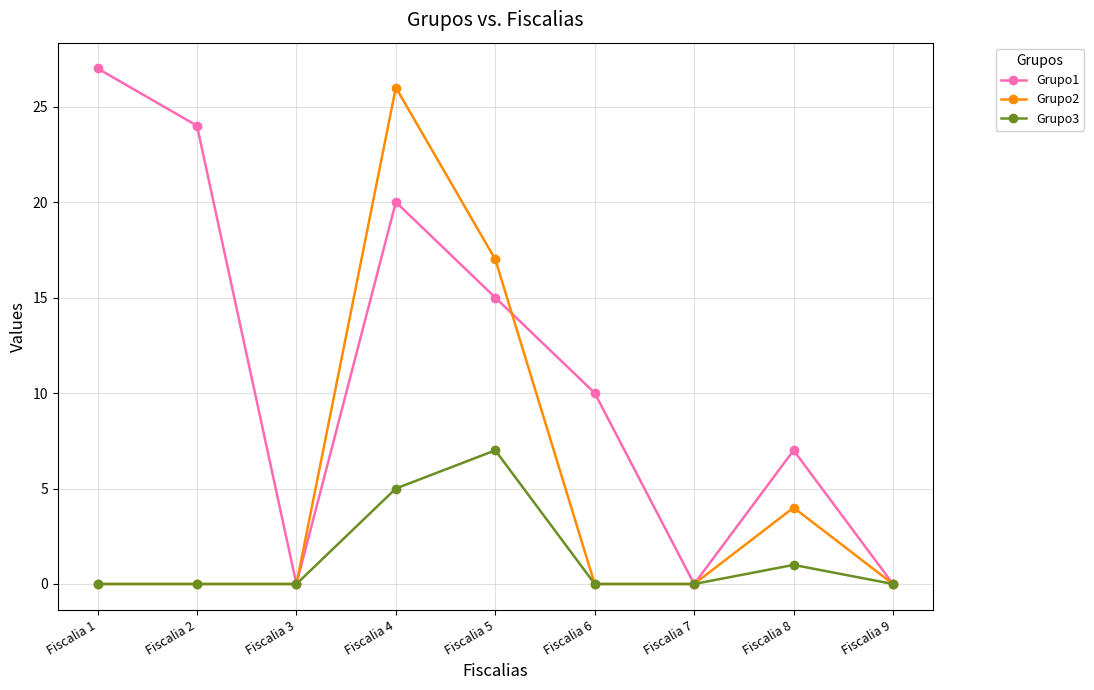

List the series in order of their overall mean, highest first.

Grupo1, Grupo2, Grupo3